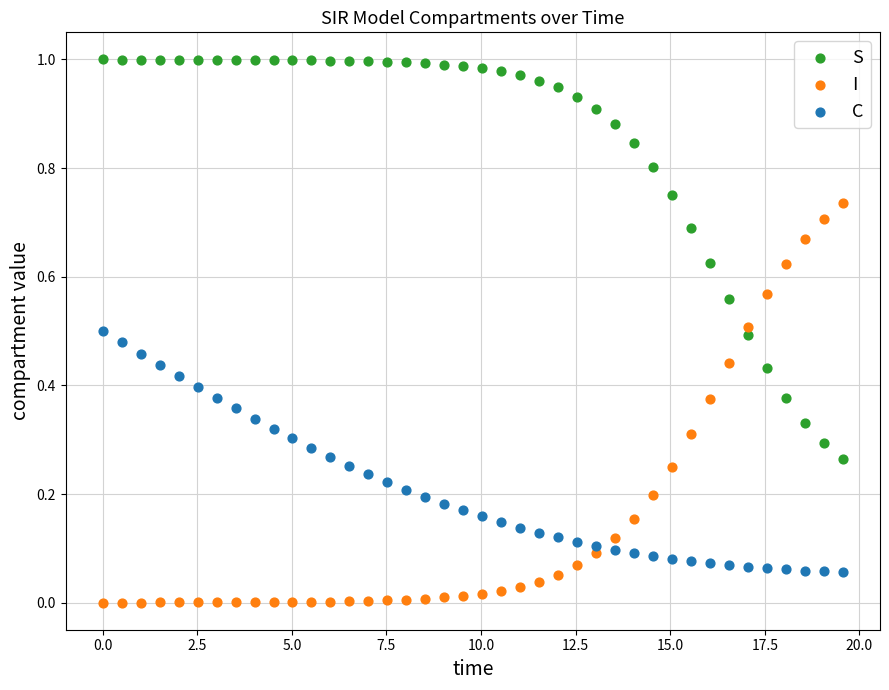

Which series contains the lowest Y value?

I